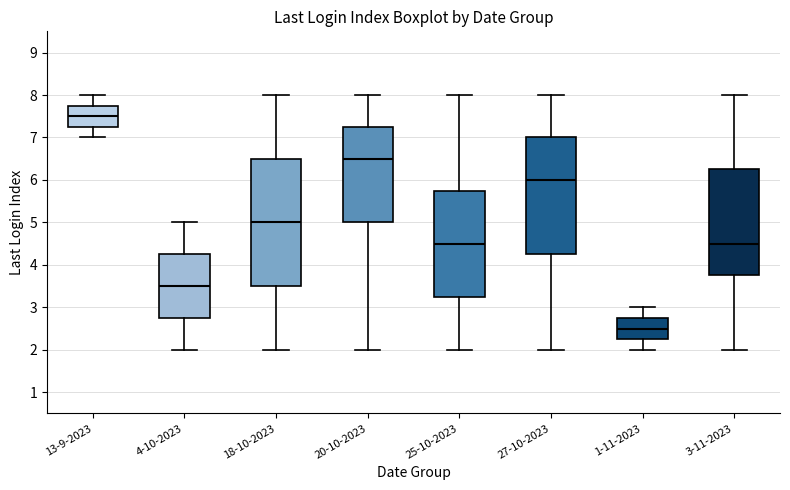

Where does the upper whisker of the box for 18-10-2023 end on the y-axis? The values are not printed on the chart, so give them approximately, as read against the axis.

8.0